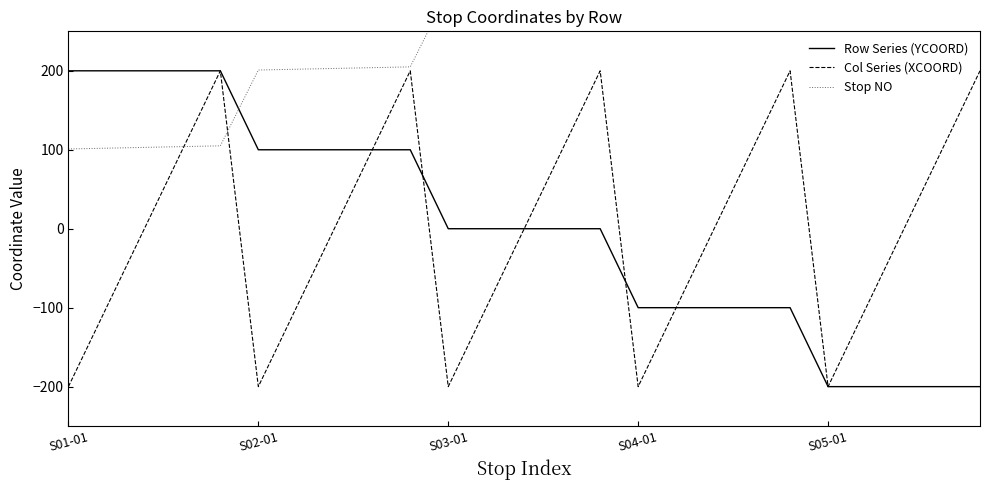

True or false: Stop NO has a value of 202 at 6.

True